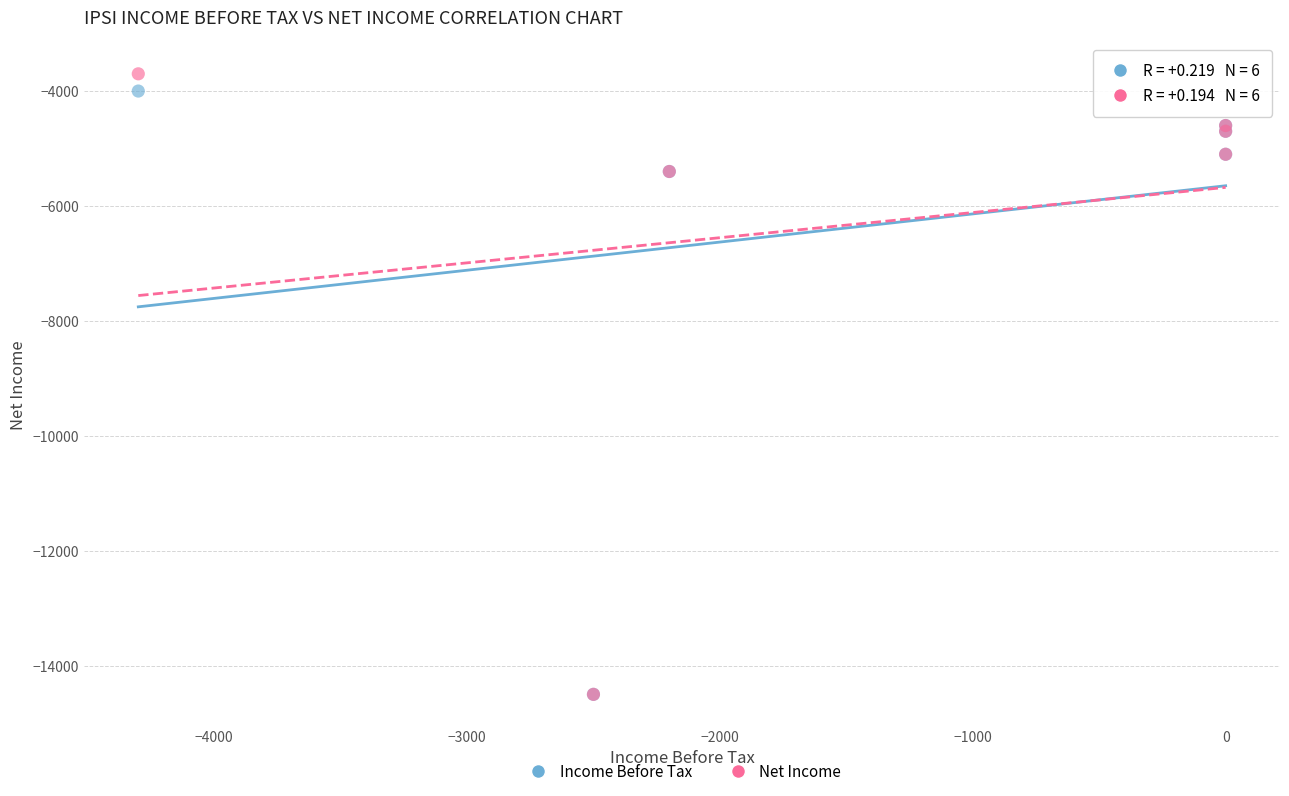

Which series has the largest Y range (max minus min)?

Net Income